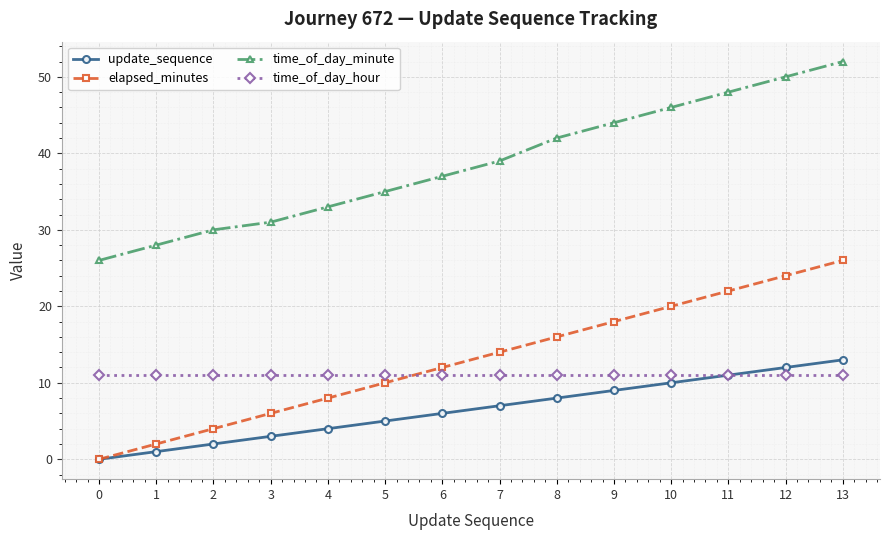

Reading left to right, list all the values displayed in this chart.

update_sequence: 0	1	2	3	4	5	6	7	8	9	10	11	12	13
elapsed_minutes: 0	2	4	6	8	10	12	14	16	18	20	22	24	26
time_of_day_minute: 26	28	30	31	33	35	37	39	42	44	46	48	50	52
time_of_day_hour: 11	11	11	11	11	11	11	11	11	11	11	11	11	11